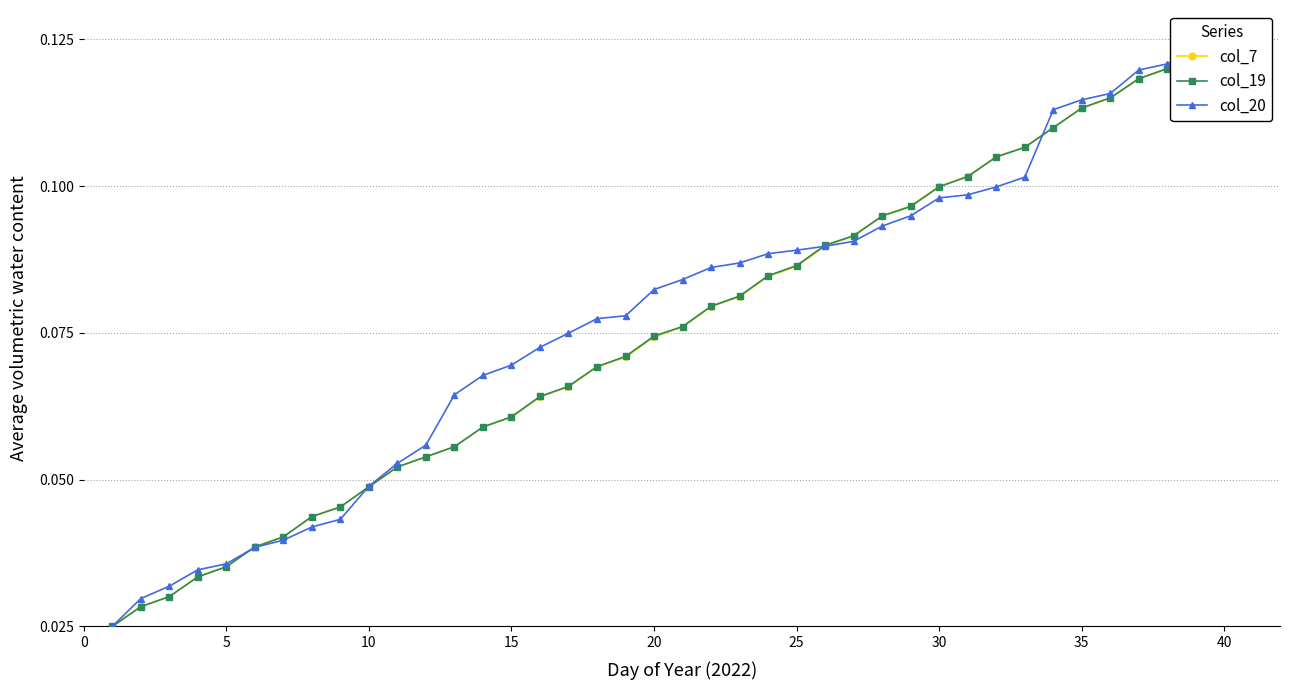

True or false: col_19 has more than 0 interior local peaks.

False